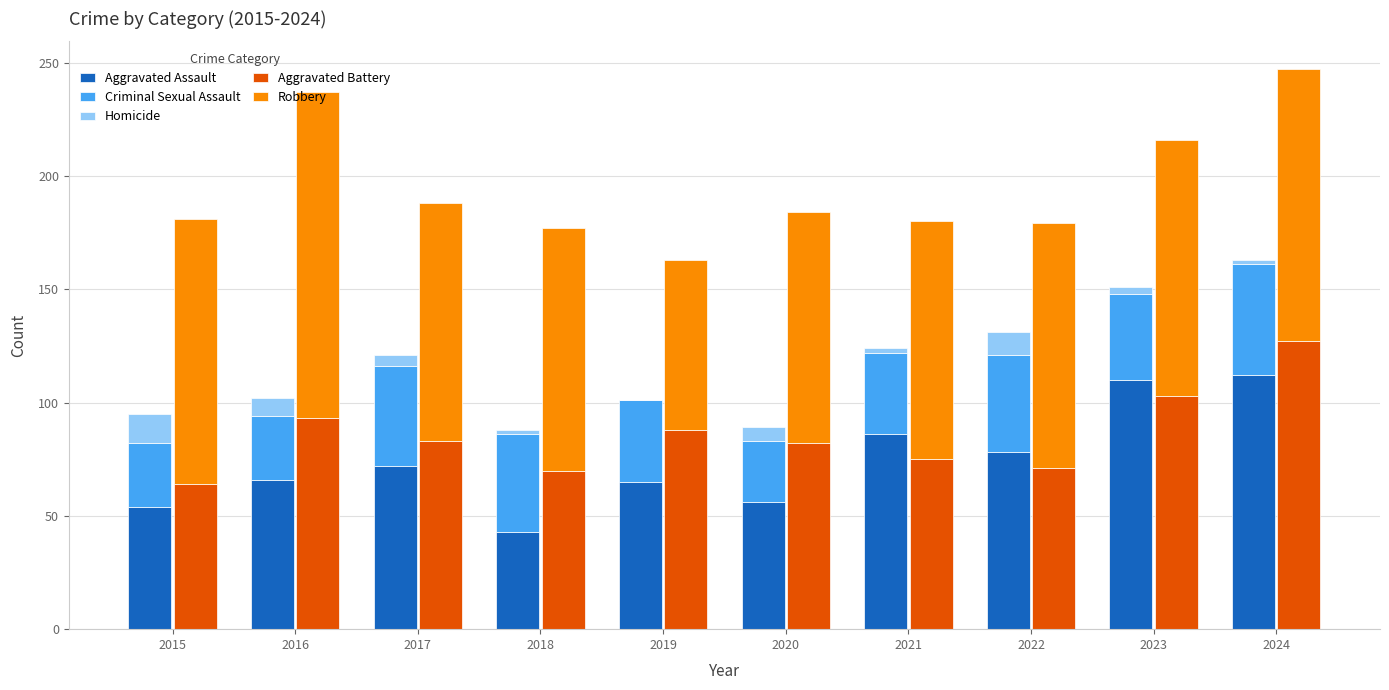

Is it true that Aggravated Assault equals 78 at 2022?

True